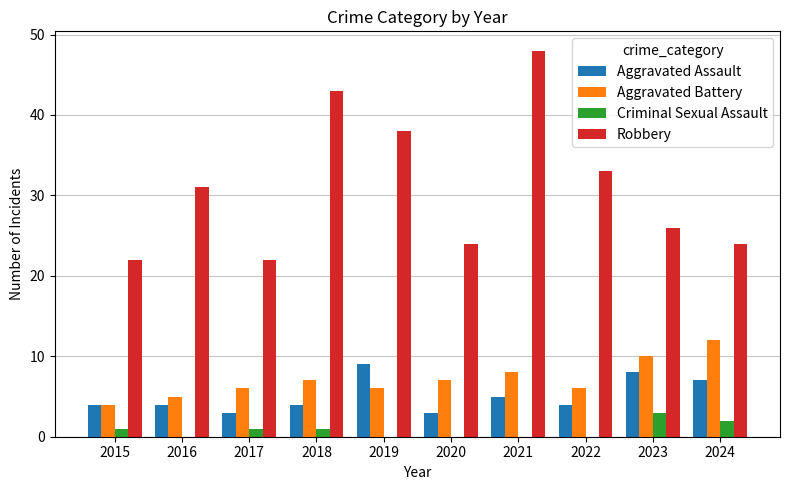

Is the value of Robbery at 2018 greater than the value of Aggravated Assault at 2023?

Yes